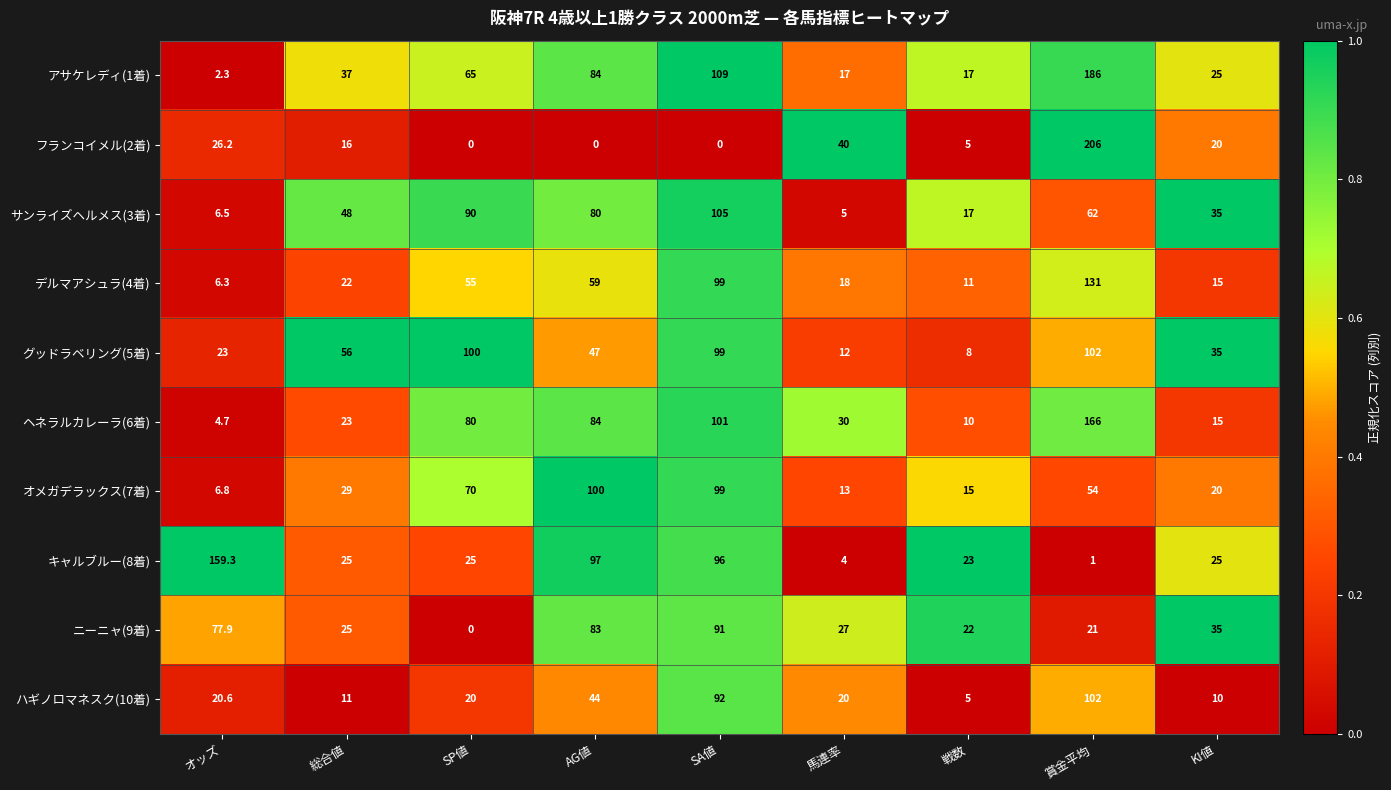

How many distinct data groups are displayed?

10